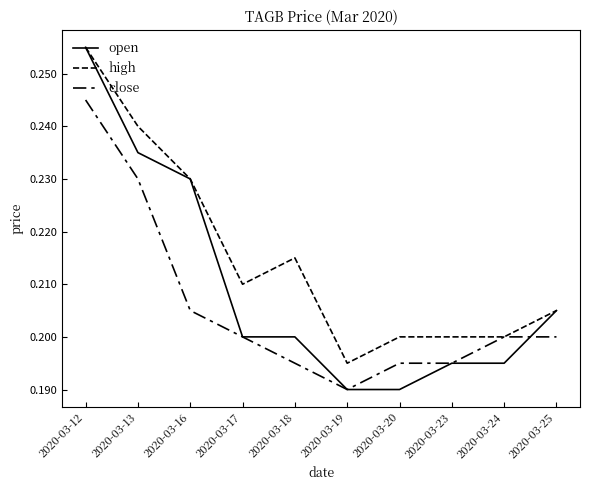

How many lines are shown in the chart?

3